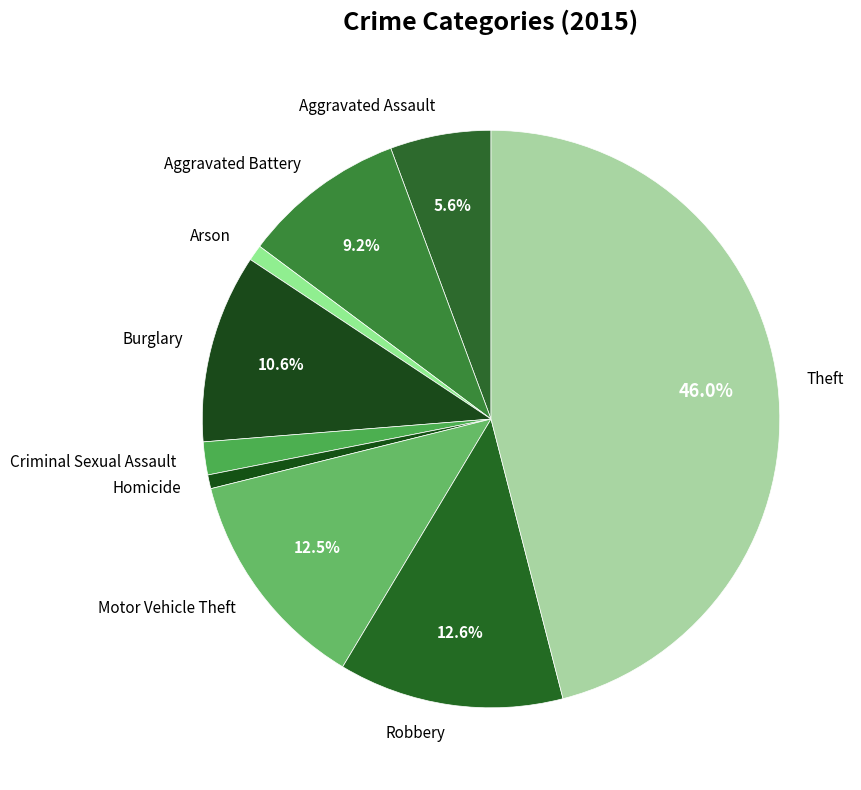

What percentage is the Aggravated Battery slice, to the nearest percent?

9%